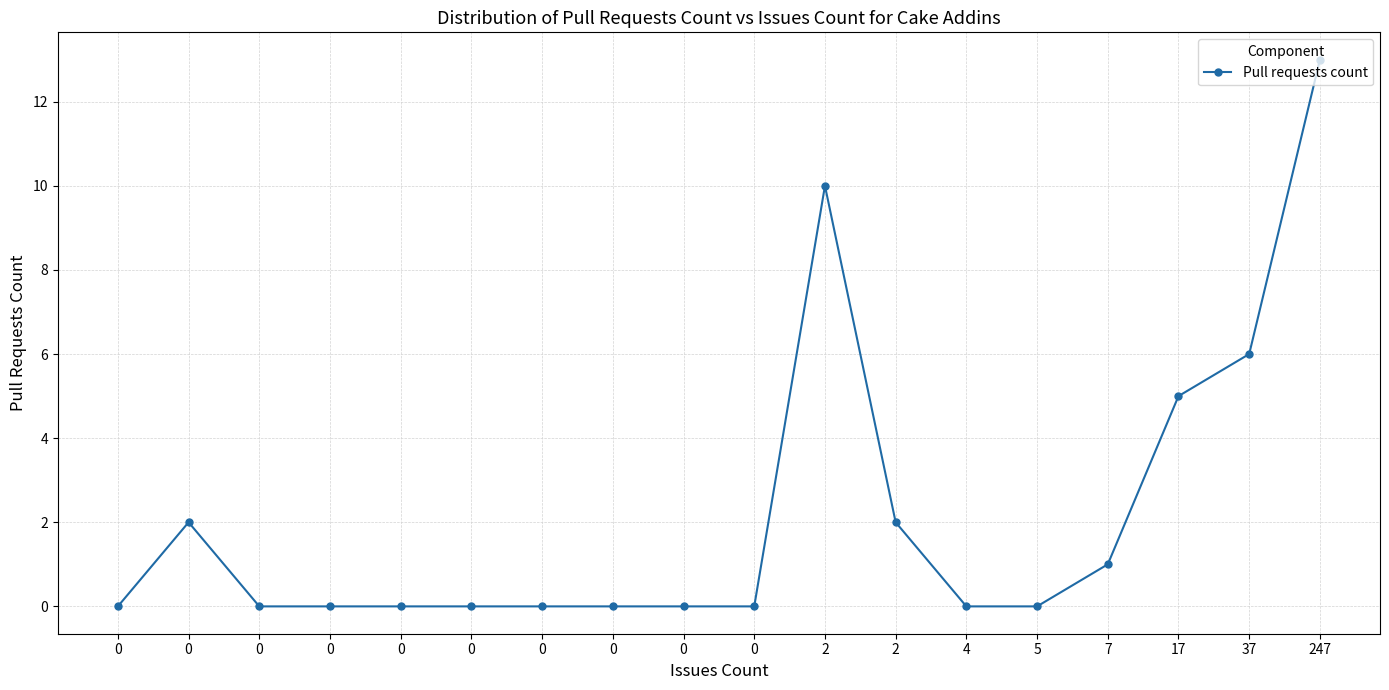

What is the change in value from 2 to 247?

+11